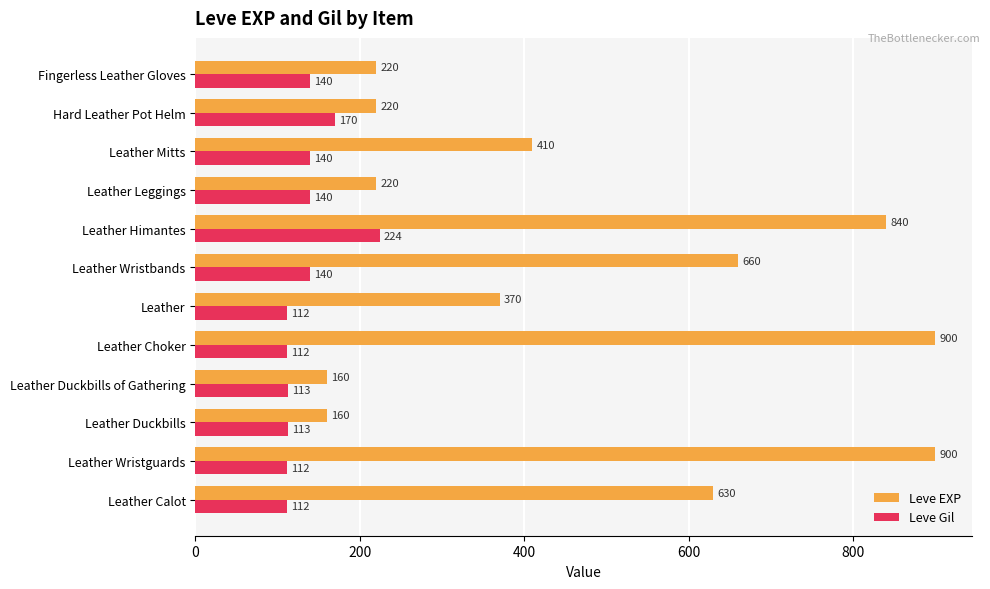

At which label is Leve Gil closest to 168?

Hard Leather Pot Helm